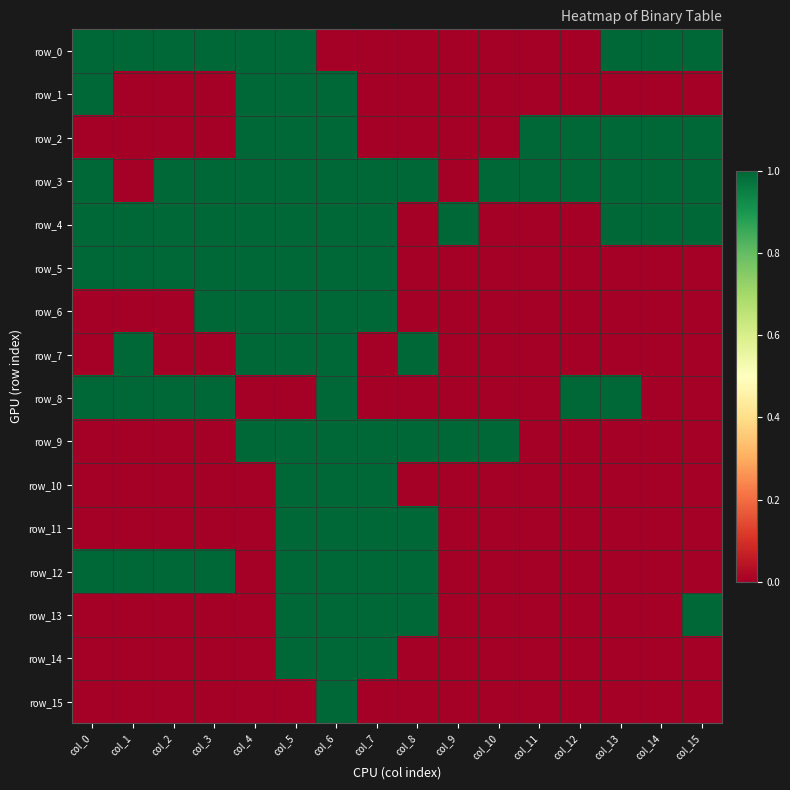

Which series changed the most between col_1 and col_14?

row_2